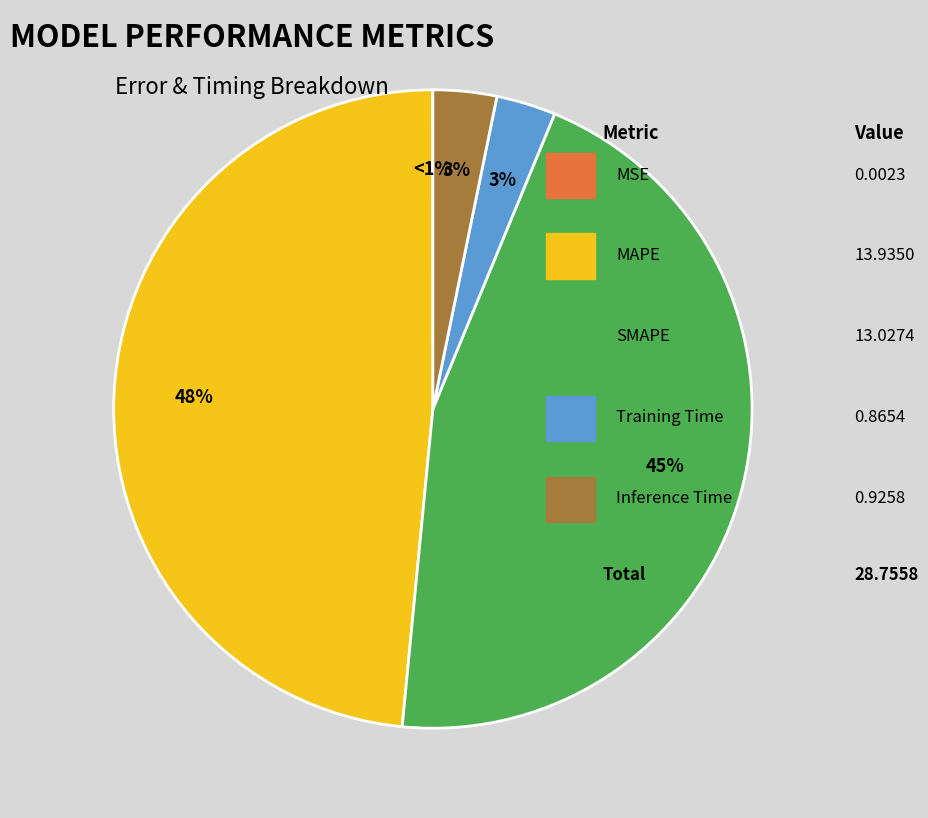

The Training Time slice represents 3% of the pie. True or false?

True